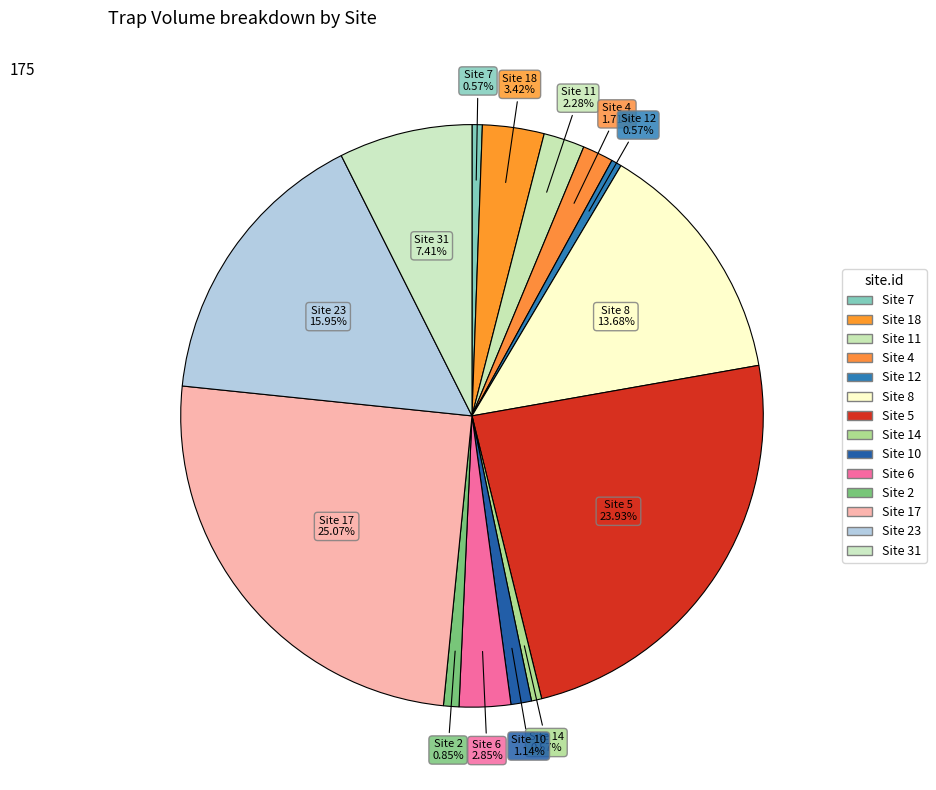

How many segments does this pie chart have?

14